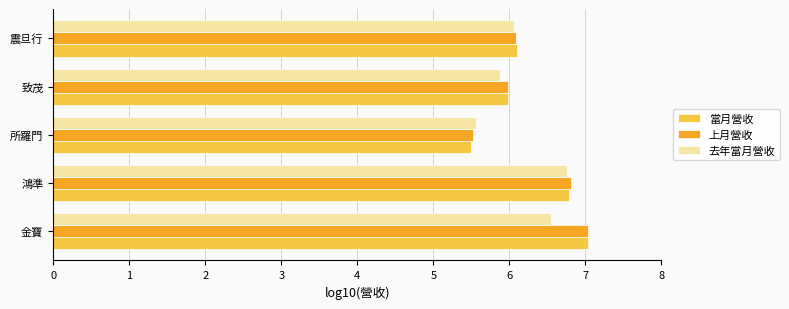

What is the difference between the maximum and minimum values in the 上月營收 series?

1.5